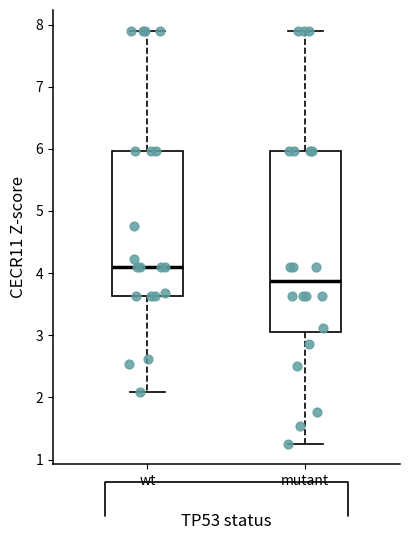

Where is the lower edge of the box for mutant on the y-axis? The values are not printed on the chart, so give them approximately, as read against the axis.

3.1